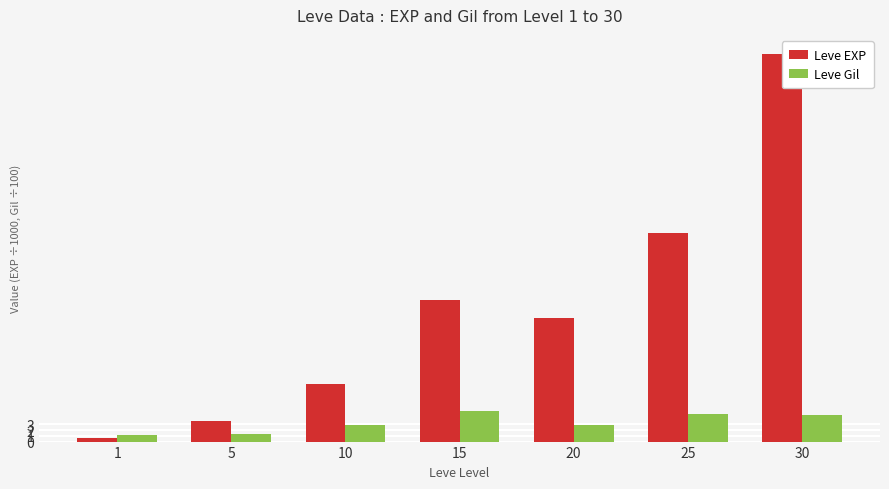

Where does the Leve EXP series first go above 21?

15